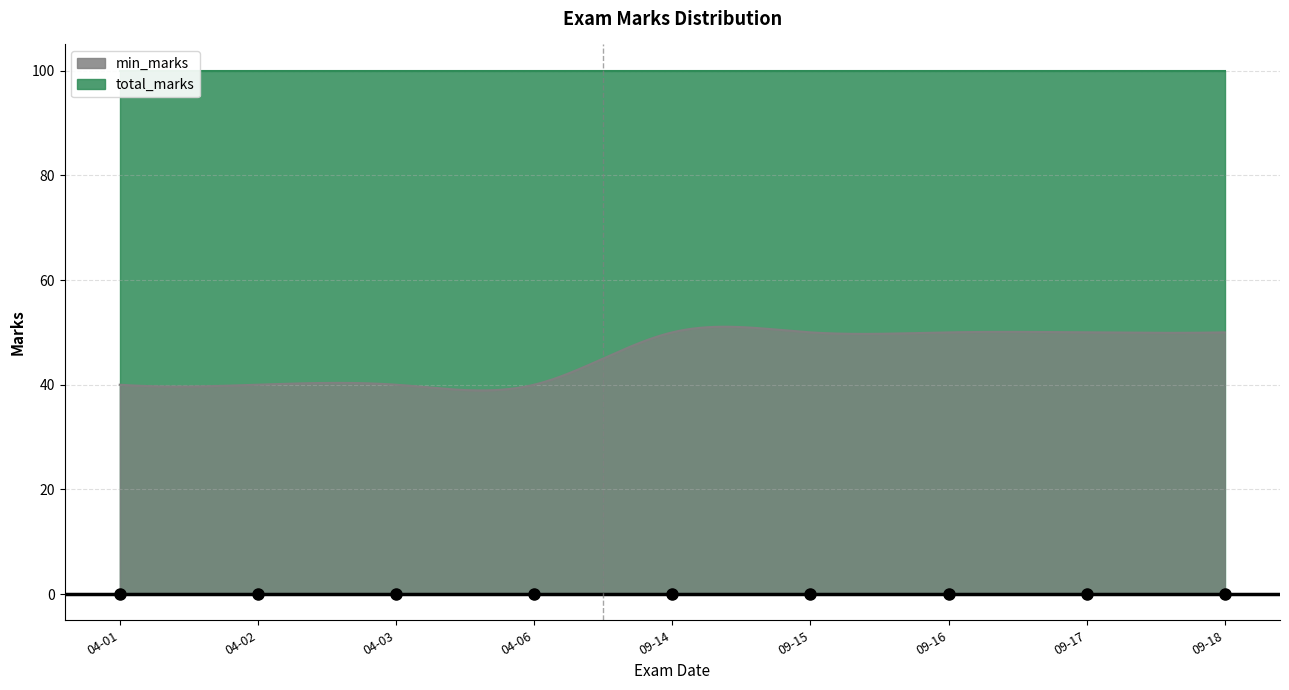

At which category is the sum across all series the highest?

2015-09-14